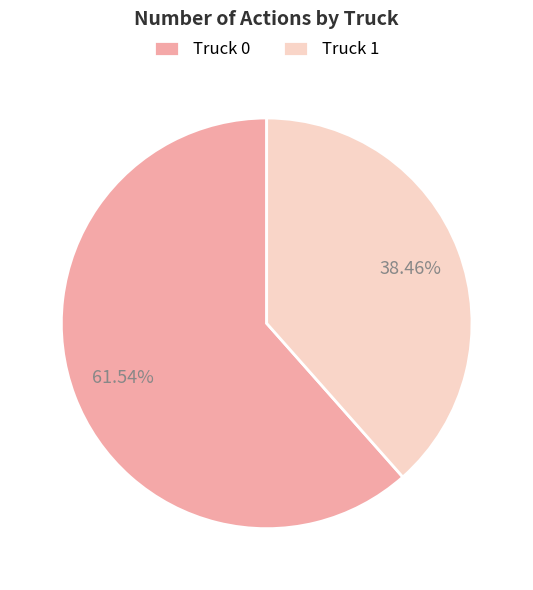

What is the largest slice in the pie chart?

Truck 0